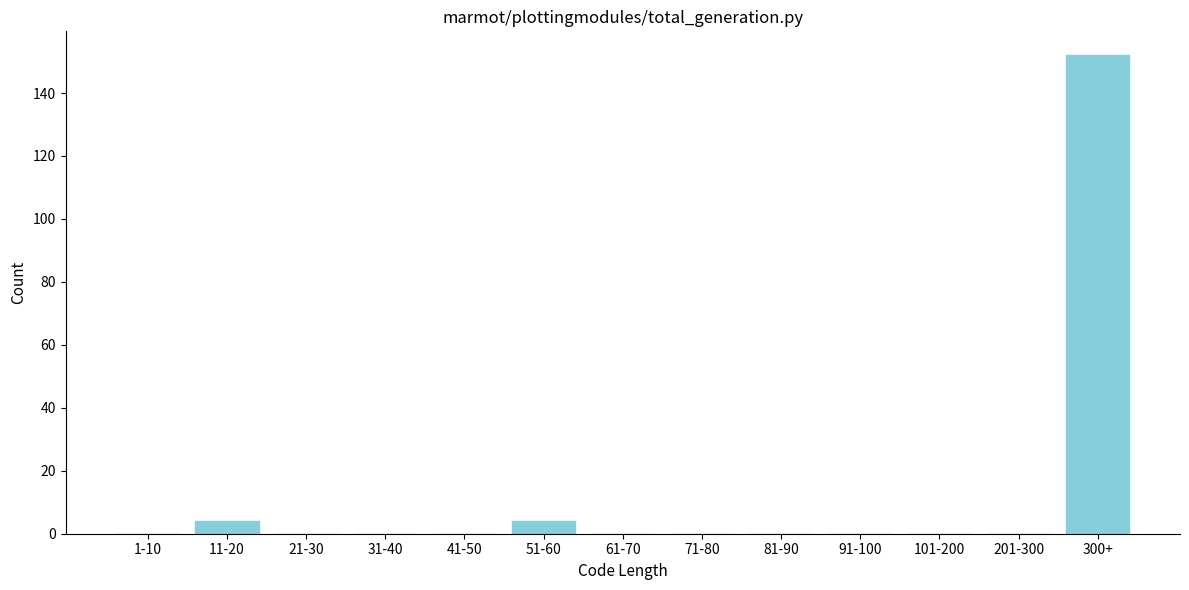

Reading right to left, transcribe all the data shown in this chart.

300+=152	201-300=0	101-200=0	91-100=0	81-90=0	71-80=0	61-70=0	51-60=4	41-50=0	31-40=0	21-30=0	11-20=4	1-10=0